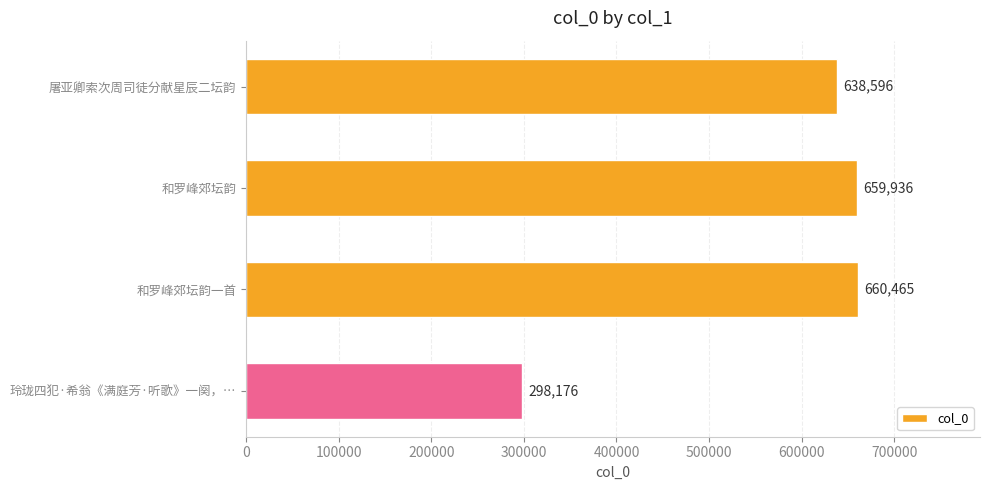

Is it true that the value at 玲珑四犯·希翁《满庭芳·听歌》一阕，… is 169865?

False